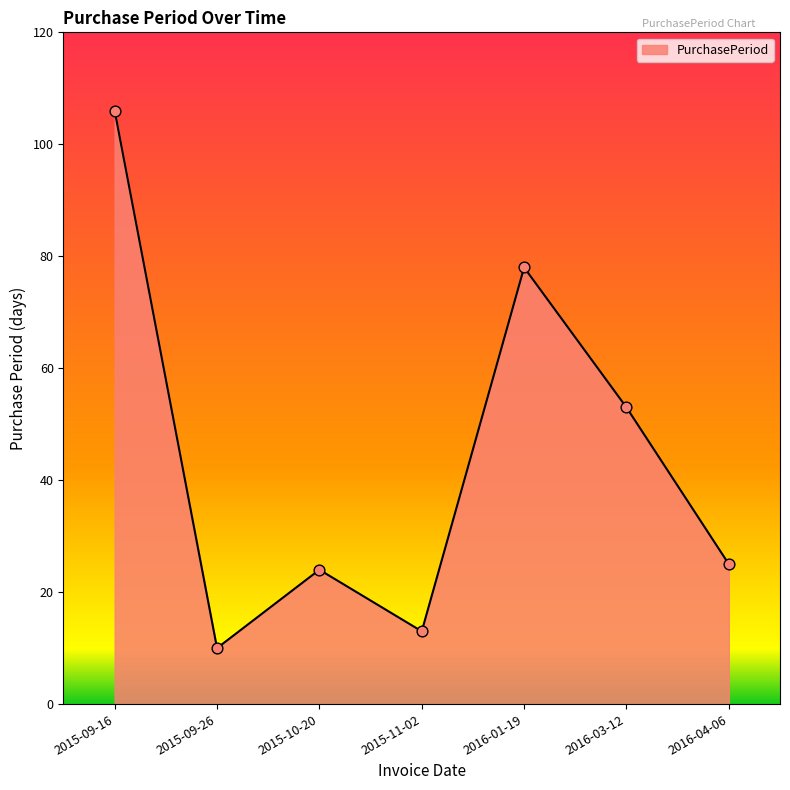

Approximately how many times larger is the value at 2016-04-06 compared to 2015-11-02?

1.9